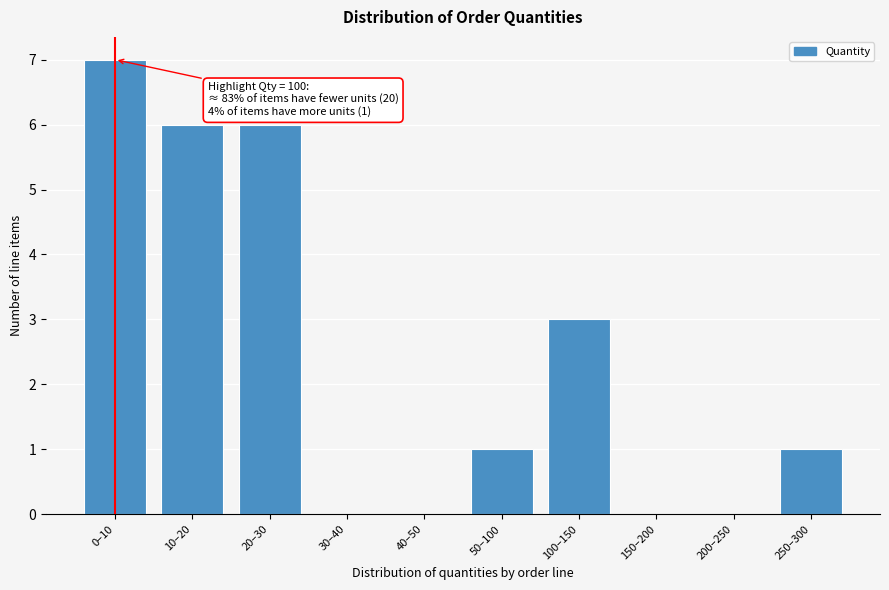

Reading left to right, extract all data points from this chart.

0–10=7	10–20=6	20–30=6	30–40=0	40–50=0	50–100=1	100–150=3	150–200=0	200–250=0	250–300=1